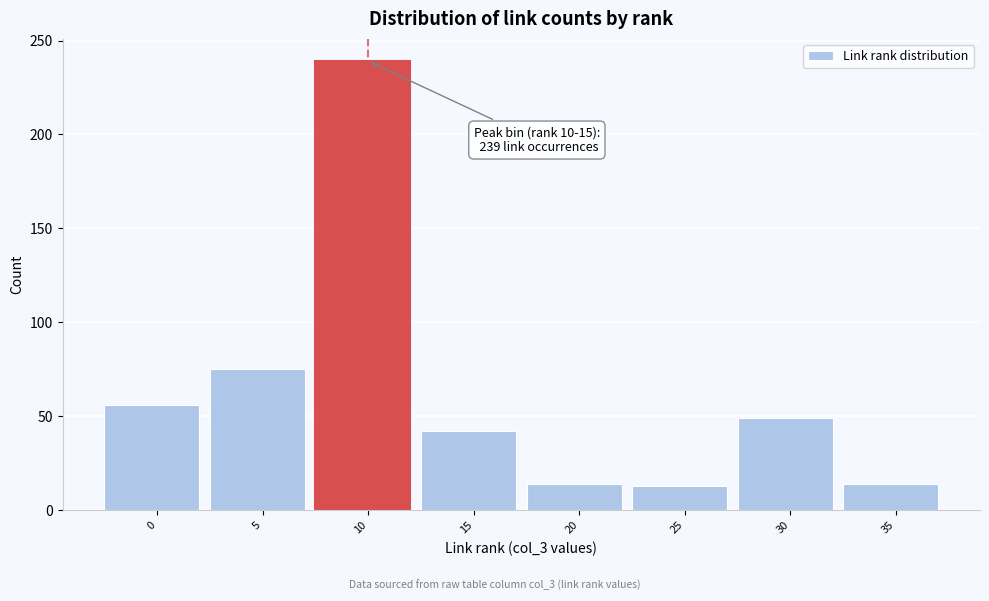

What is the change in value from 5 to 35?

-61